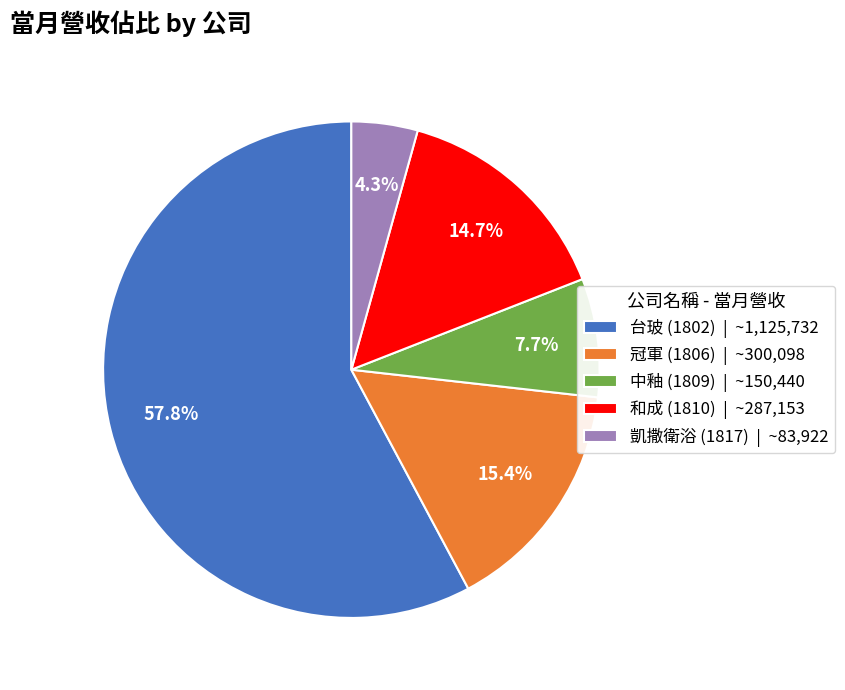

How much of the chart is everything except 和成 (1810) | ~287,153?

85.3%